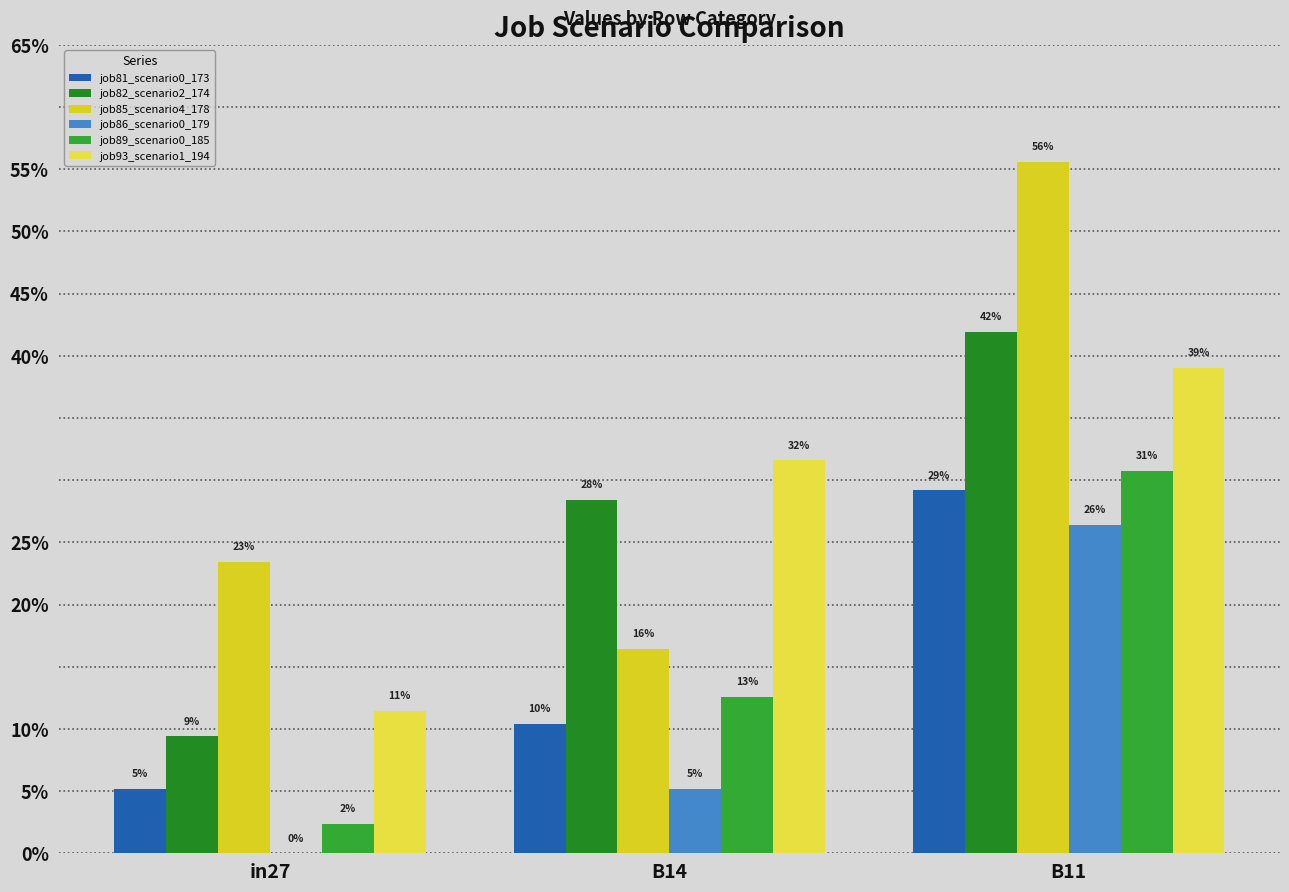

What is the average value of the job93_scenario1_194 series?

0.3